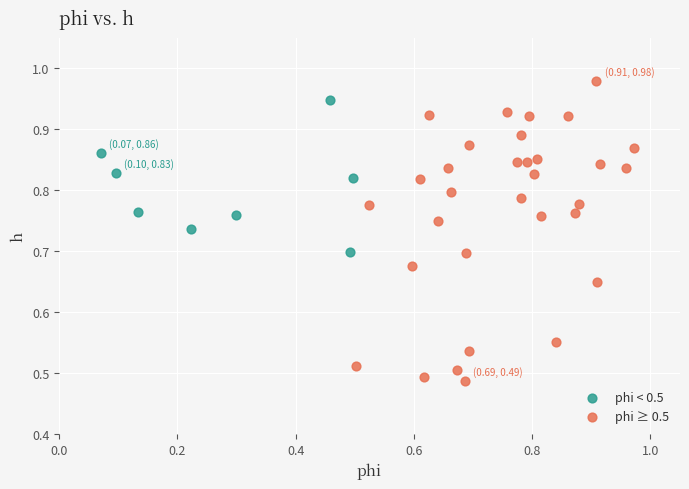

Which series reaches the minimum Y coordinate?

phi ≥ 0.5